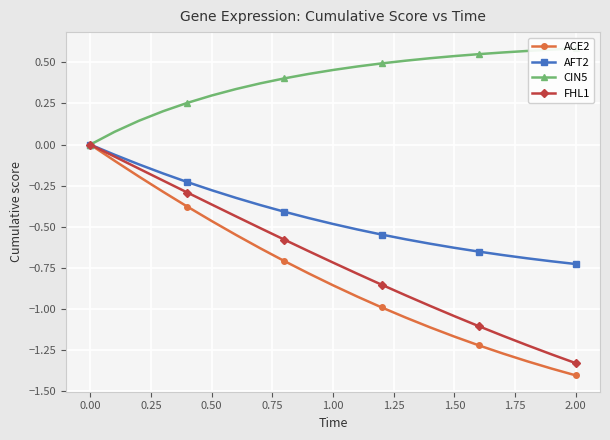

Is it true that FHL1 equals -0.7 at 0.50?

False